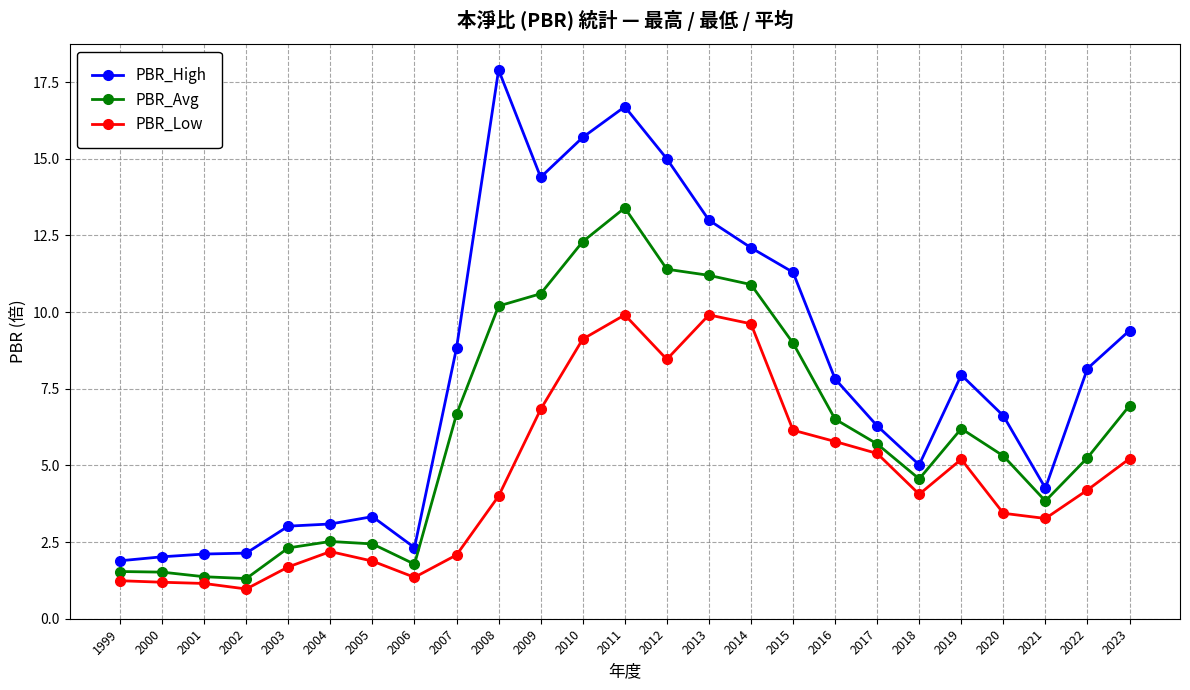

What are all the series names shown in the legend?

PBR_High, PBR_Avg, PBR_Low